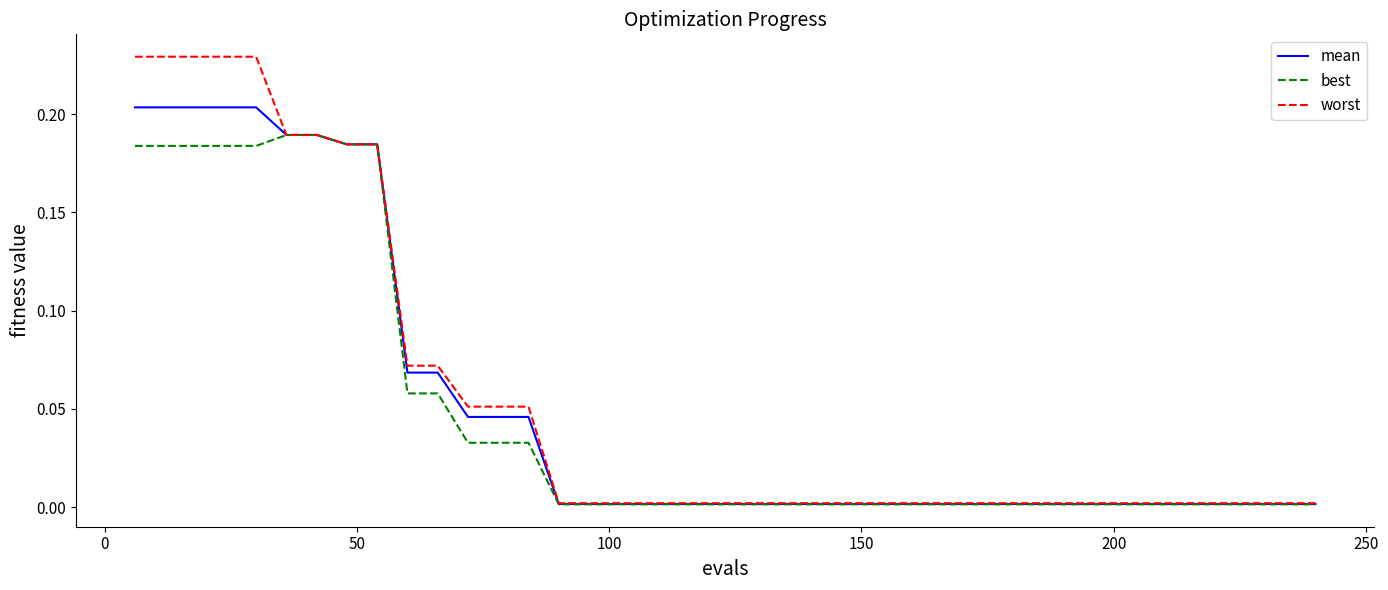

What is the sum of all mean values?

2.1